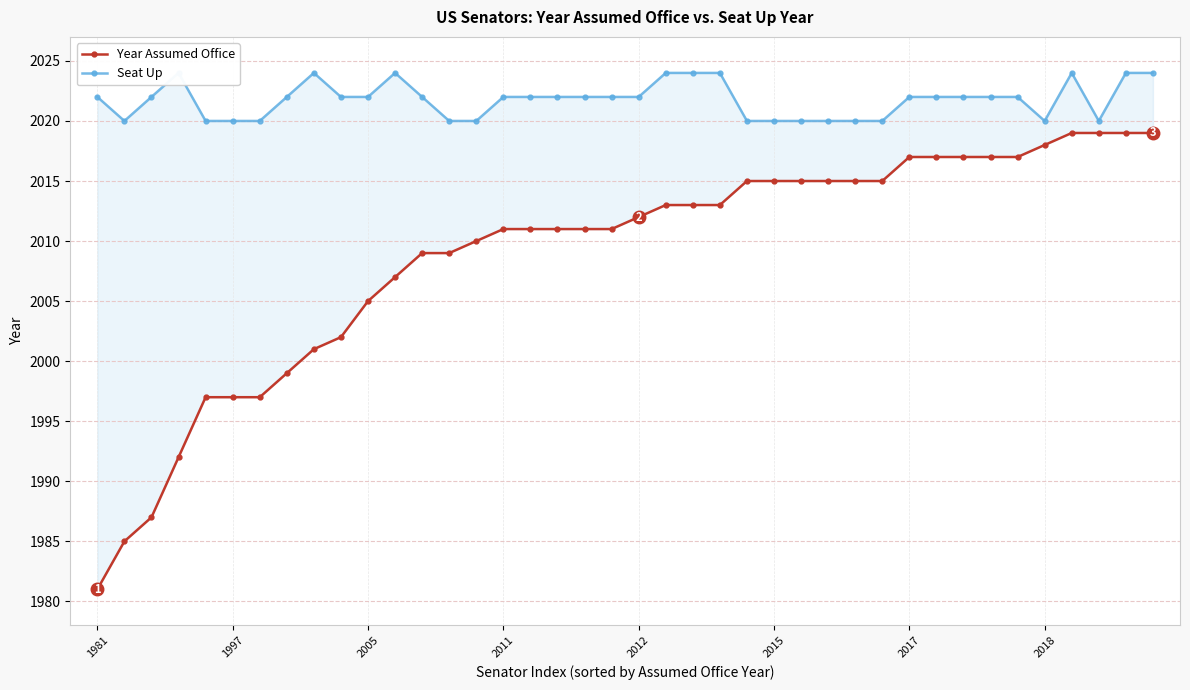

Reading left to right, extract all data points from this chart.

Year Assumed Office: 1981	1985	1987	1992	1997	1997	1997	1999	2001	2002	2005	2007	2009	2009	2010	2011	2011	2011	2011	2011	2012	2013	2013	2013	2015	2015	2015	2015	2015	2015	2017	2017	2017	2017	2017	2018	2019	2019	2019	2019
Seat Up: 2022	2020	2022	2024	2020	2020	2020	2022	2024	2022	2022	2024	2022	2020	2020	2022	2022	2022	2022	2022	2022	2024	2024	2024	2020	2020	2020	2020	2020	2020	2022	2022	2022	2022	2022	2020	2024	2020	2024	2024